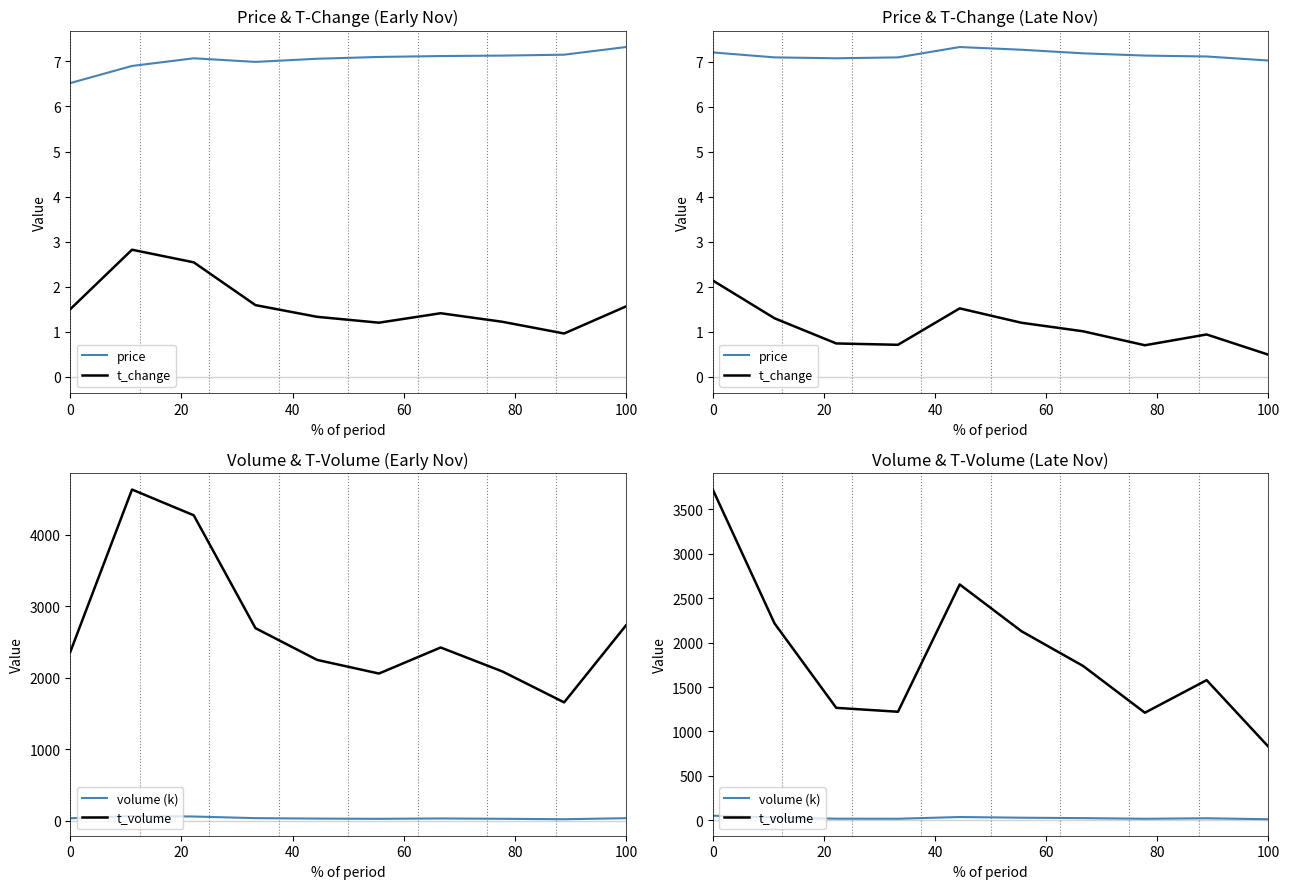

What is the lowest value of the t_volume series?

829.0